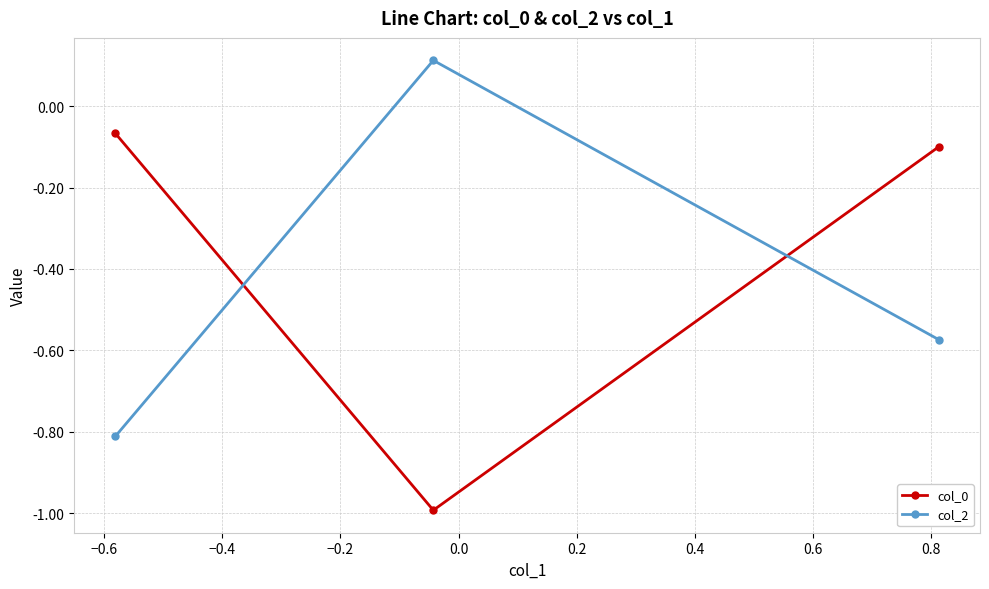

List the series in order of their peak value, highest first.

col_2, col_0